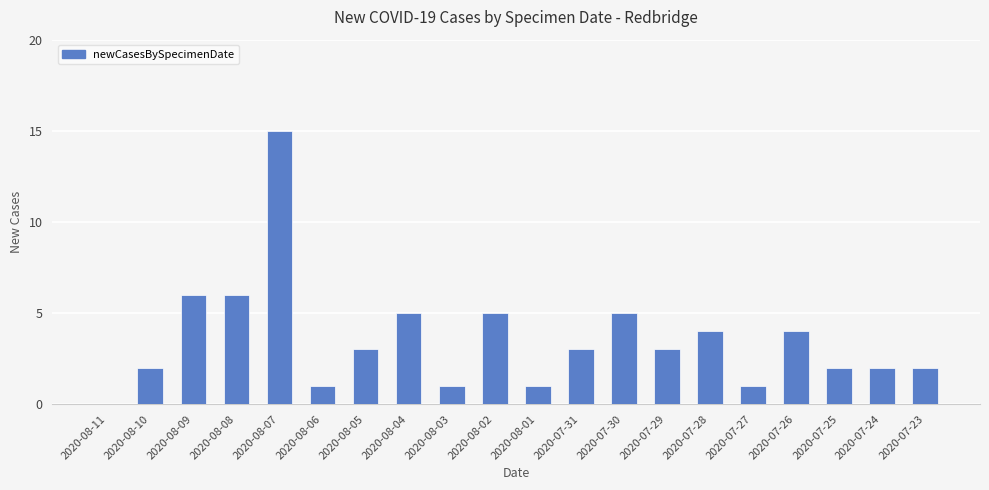

What is the average value?

4